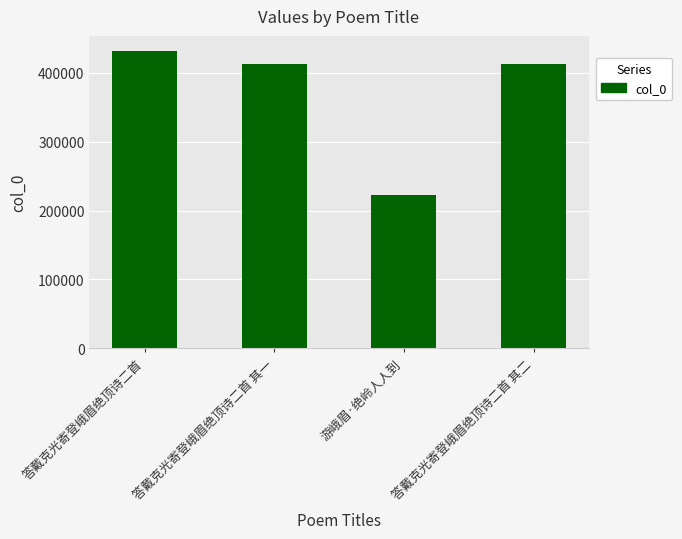

How many series are shown in this chart?

1